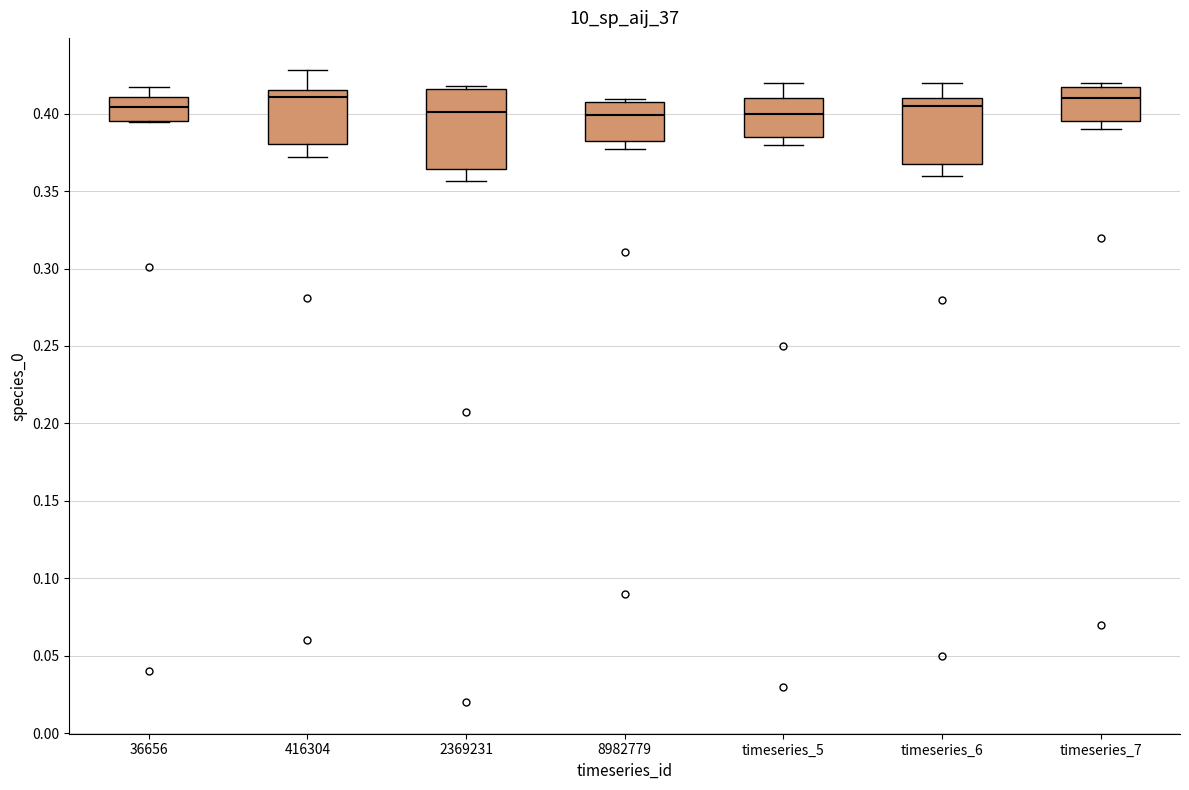

Reading left to right, read every box against the y-axis: the position of its median line, the range the box covers, and the ends of its whiskers. The values are not printed on the chart, so give them approximately, as read against the axis.

36656: median 0.405, box 0.395 to 0.410, whiskers 0.395 to 0.415
416304: median 0.410, box 0.380 to 0.415, whiskers 0.370 to 0.430
2369231: median 0.400, box 0.365 to 0.415, whiskers 0.355 to 0.420
8982779: median 0.400, box 0.380 to 0.405, whiskers 0.375 to 0.410
timeseries_5: median 0.400, box 0.385 to 0.410, whiskers 0.380 to 0.420
timeseries_6: median 0.405, box 0.370 to 0.410, whiskers 0.360 to 0.420
timeseries_7: median 0.410, box 0.395 to 0.420, whiskers 0.390 to 0.420 (just above the box's upper edge)